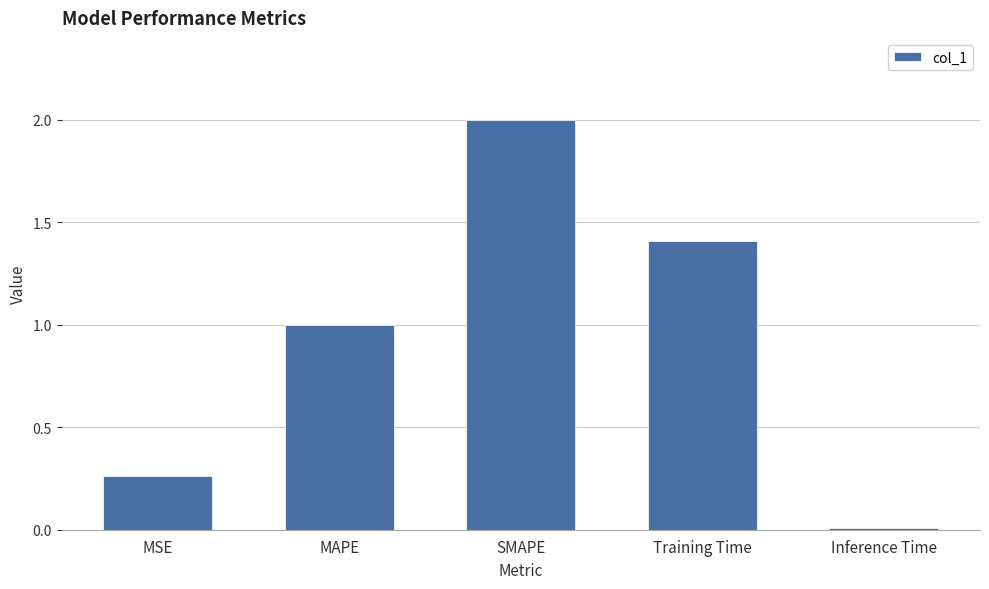

At which category does the chart reach its peak across all series?

SMAPE